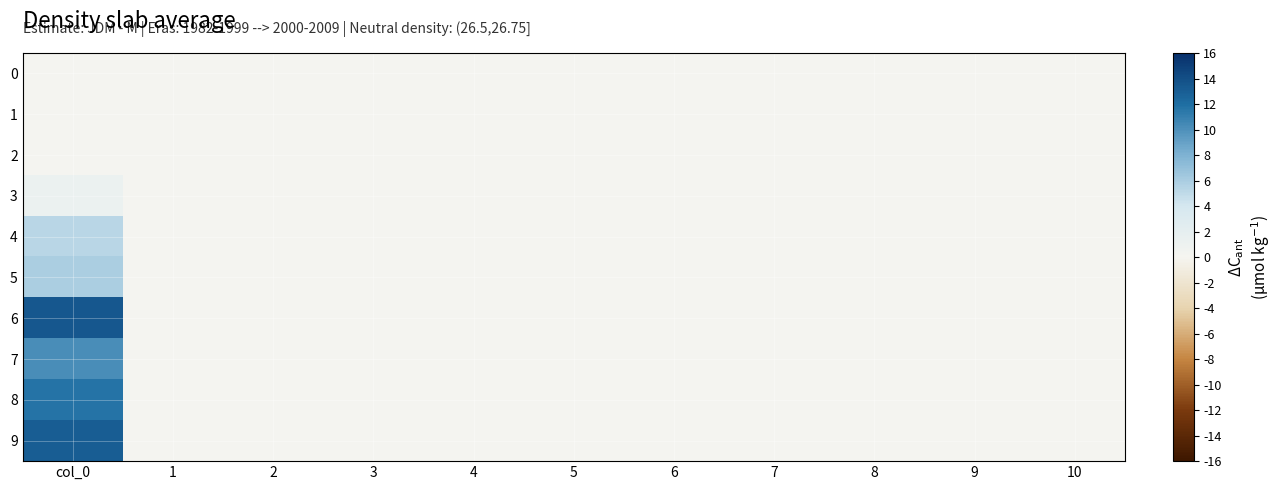

At which category is the sum across all series the highest?

col_0